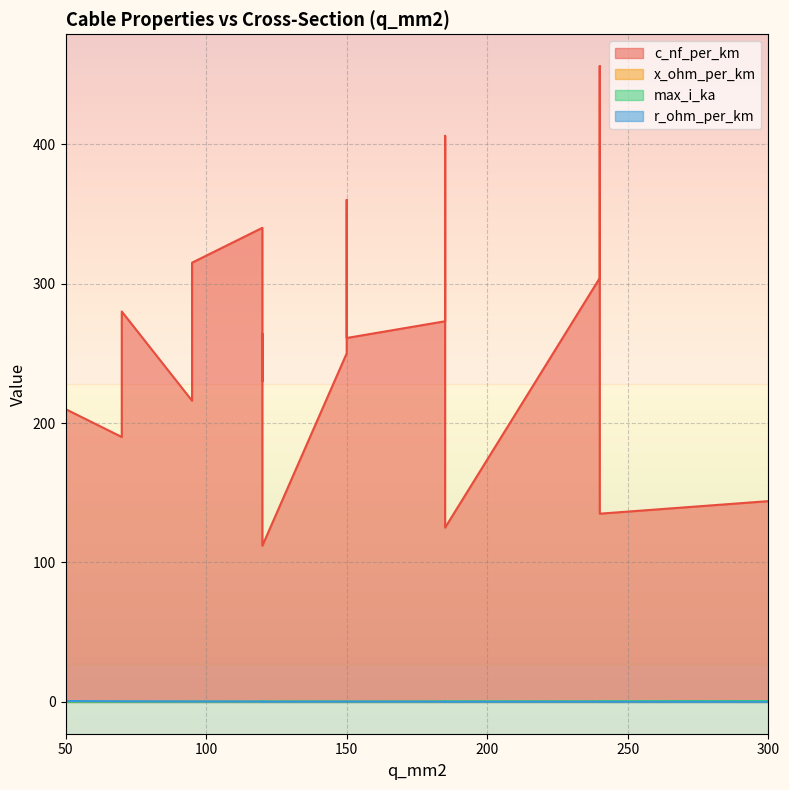

How many lines are shown in the chart?

4